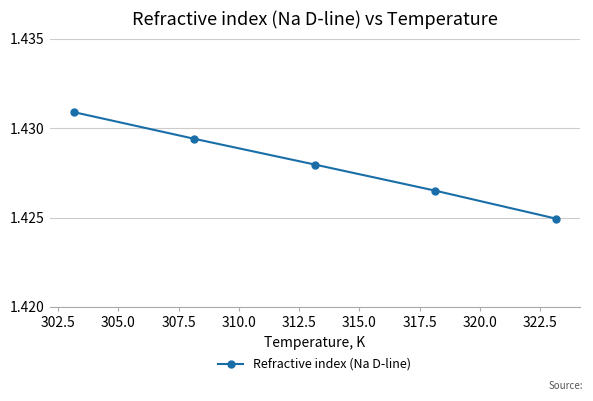

True or false: there are more than 1 points higher than both neighbors.

False